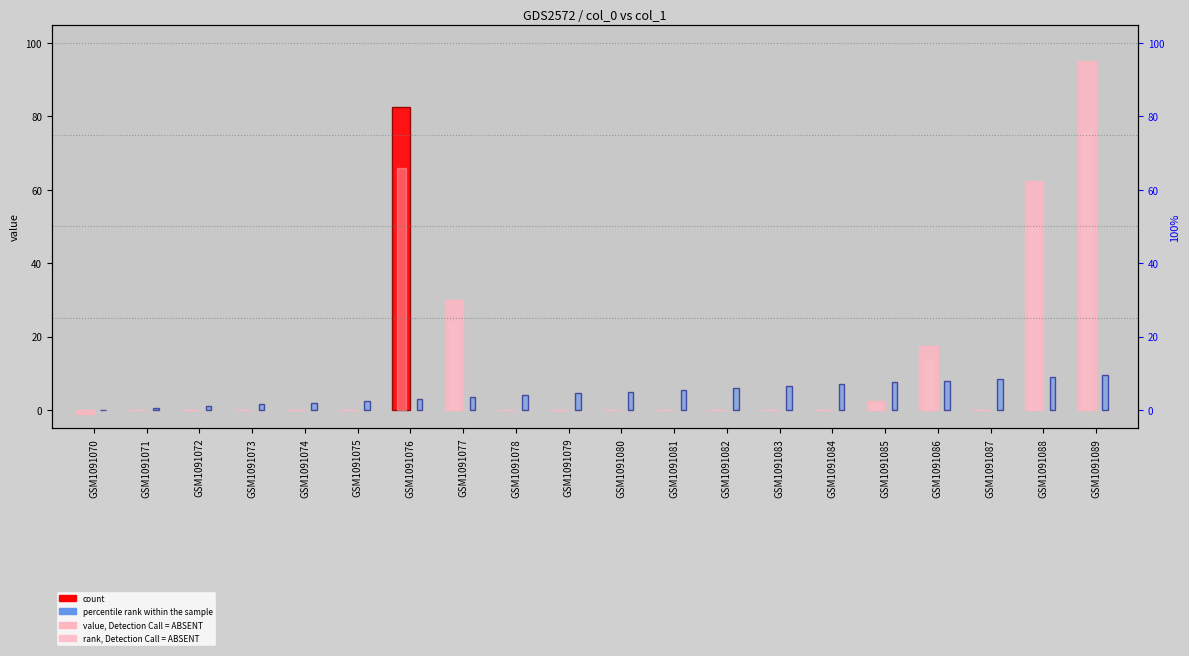

Which series has the widest spread of values?

value, Detection Call = ABSENT